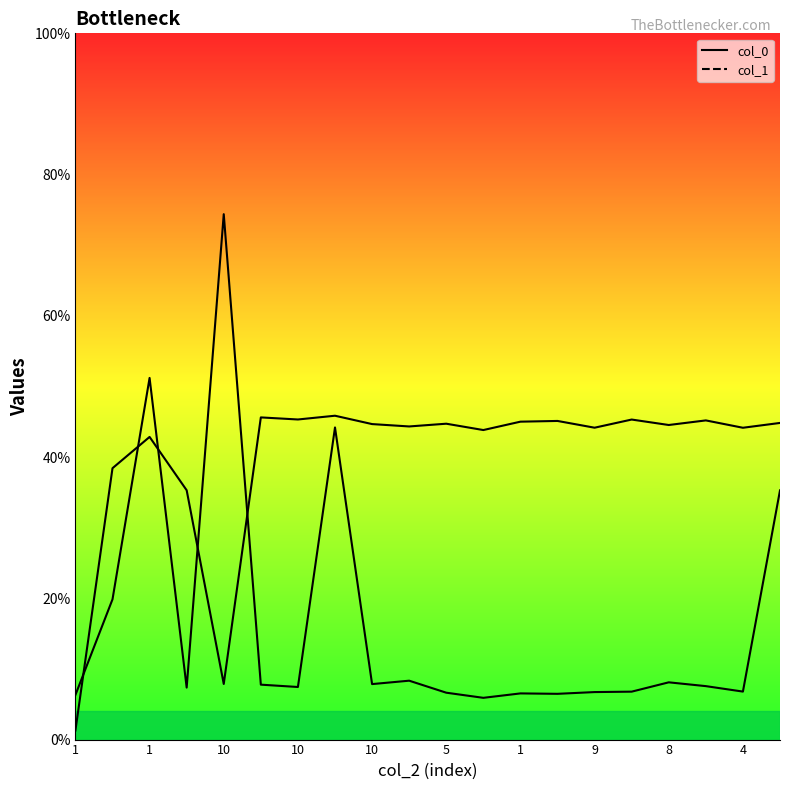

What is the difference between the maximum and minimum values in the col_0 series?

0.4